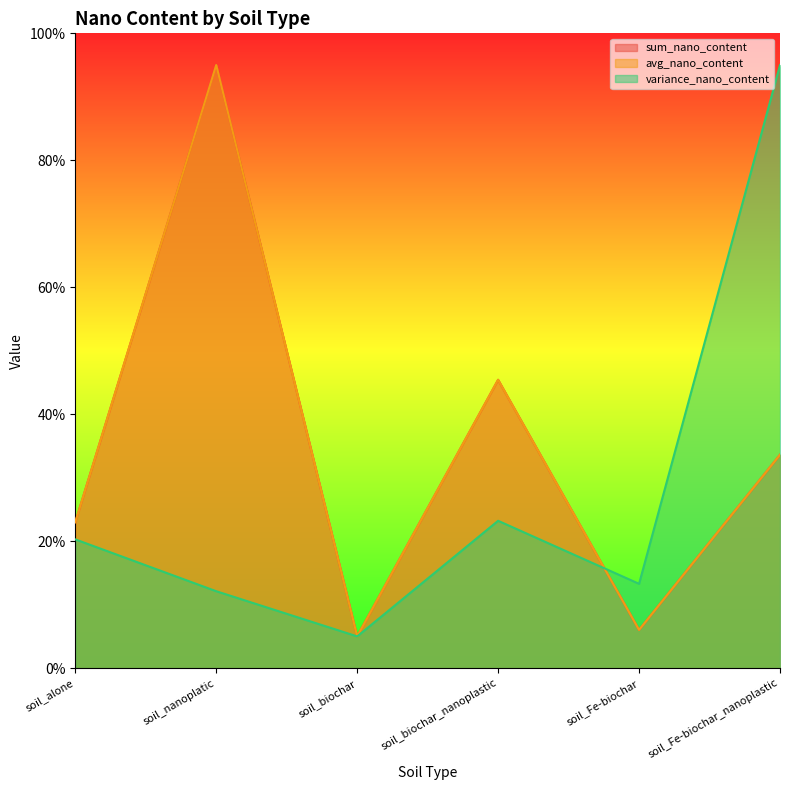

What is the difference between the variance_nano_content values at soil_nanoplatic and soil_biochar?

7.1